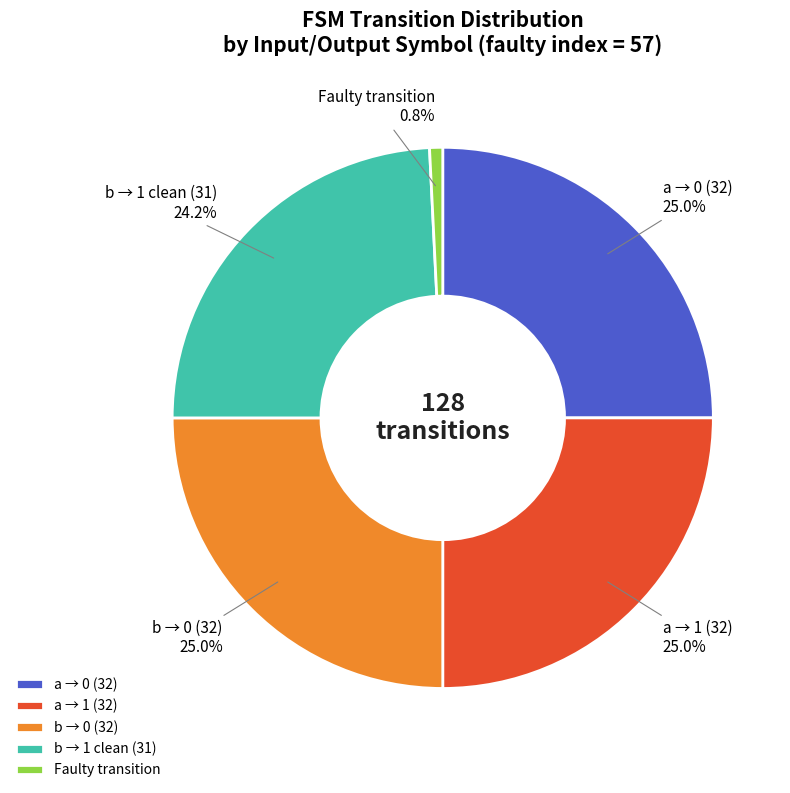

What is the smallest slice in the pie chart?

Faulty transition